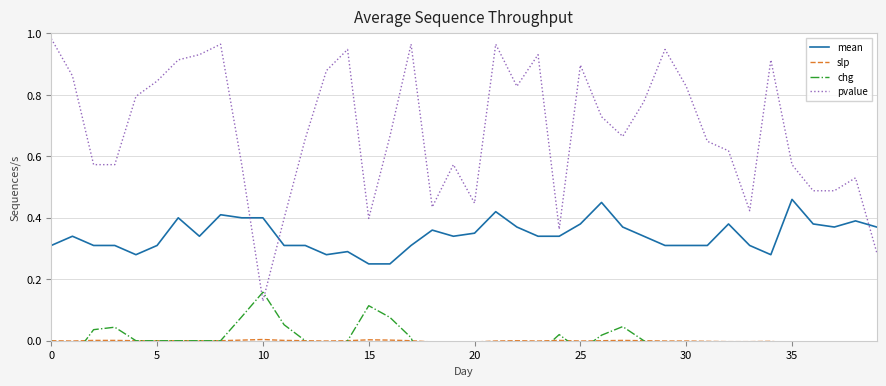

How many negative values does the slp series have?

19